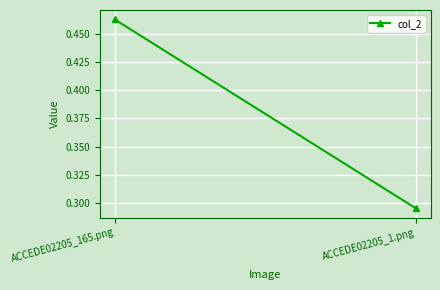

List the labels in order of value, largest first.

ACCEDE02205_165.png, ACCEDE02205_1.png